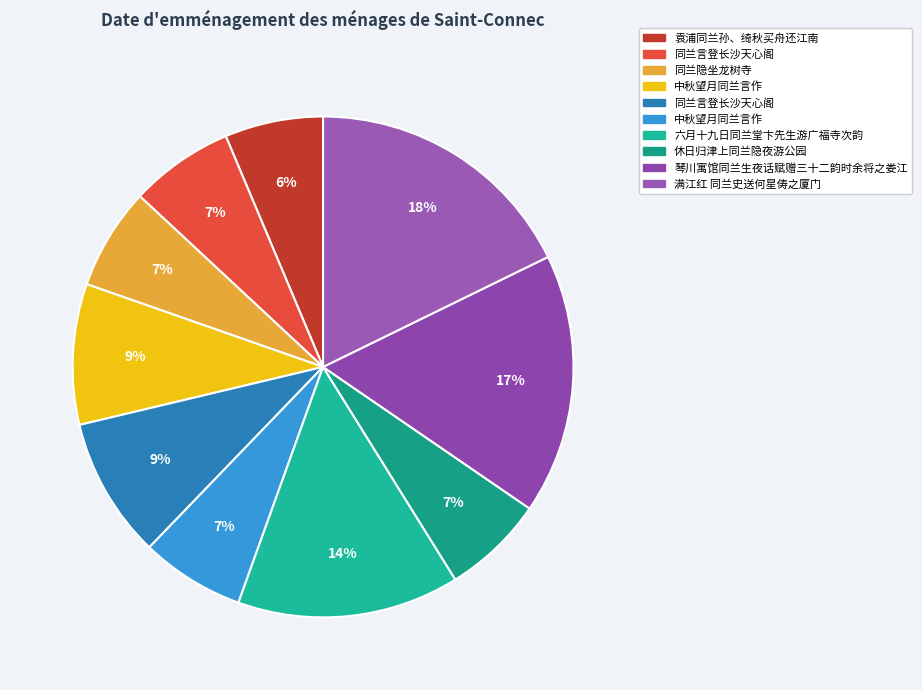

Which slice is the smallest?

袁浦同兰孙、绮秋买舟还江南